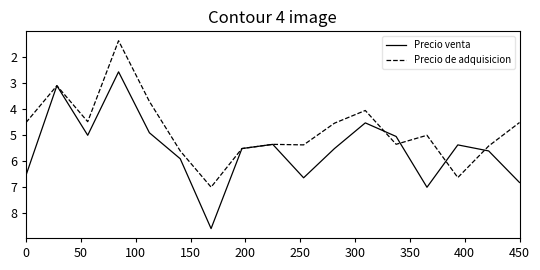

Which series has the largest total across all categories?

Precio venta